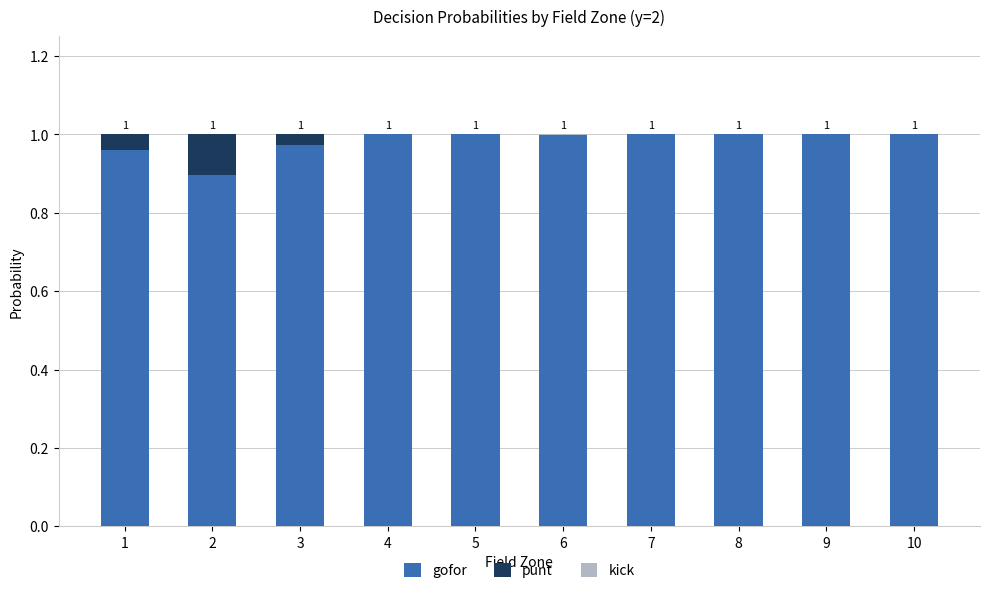

How many data points does each series have?

10